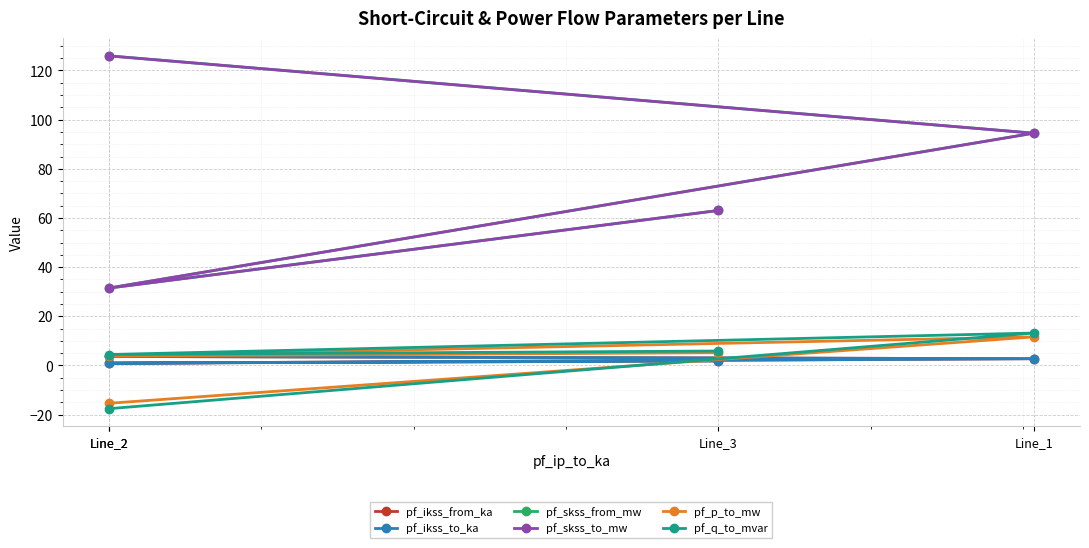

How many lines are shown in the chart?

6